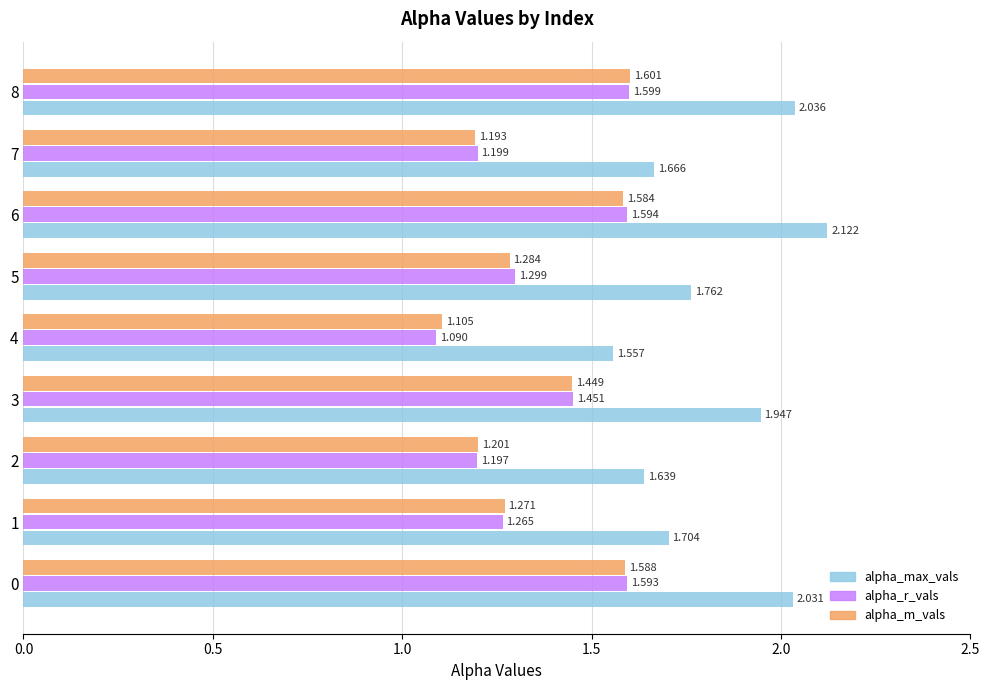

Which series changed the most between 6 and 8?

alpha_max_vals